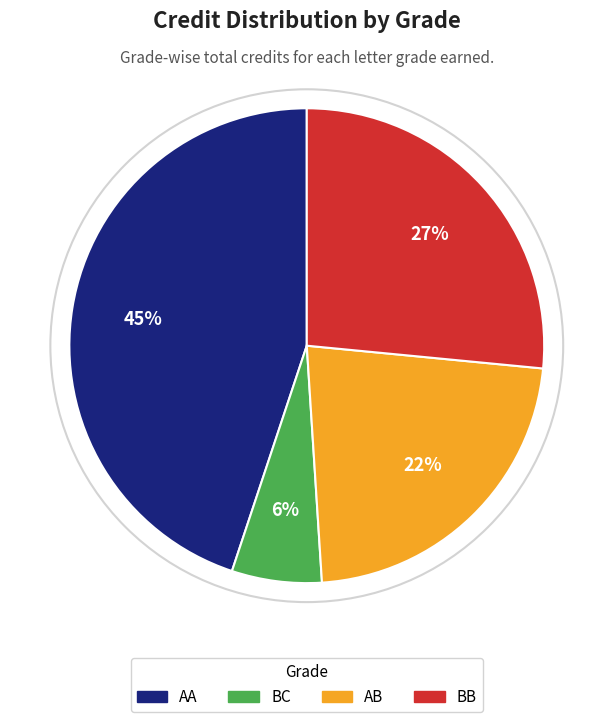

Between AB and BC, which is larger?

AB